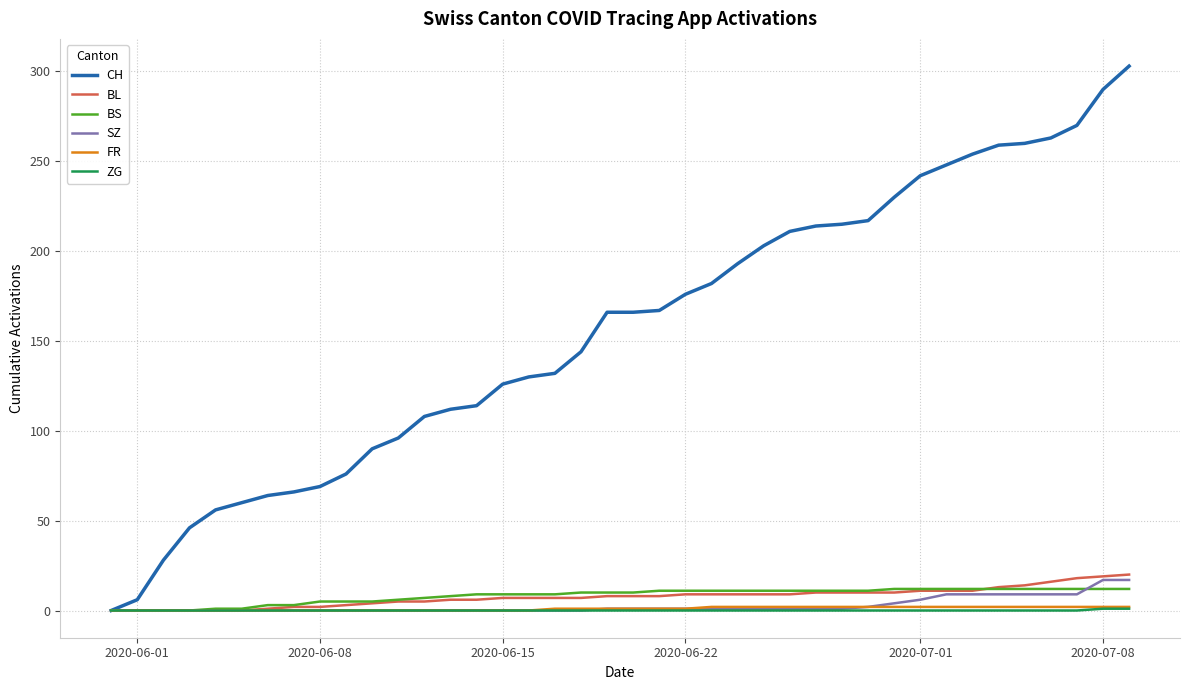

Which series has the largest range (max minus min)?

CH